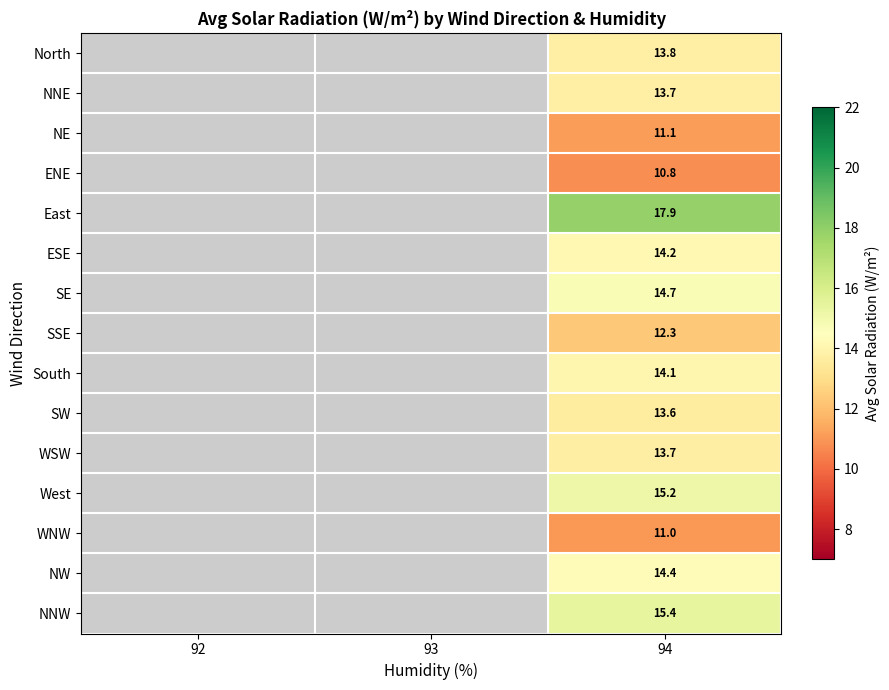

The North series shows 13.8 at 94. True or false?

True